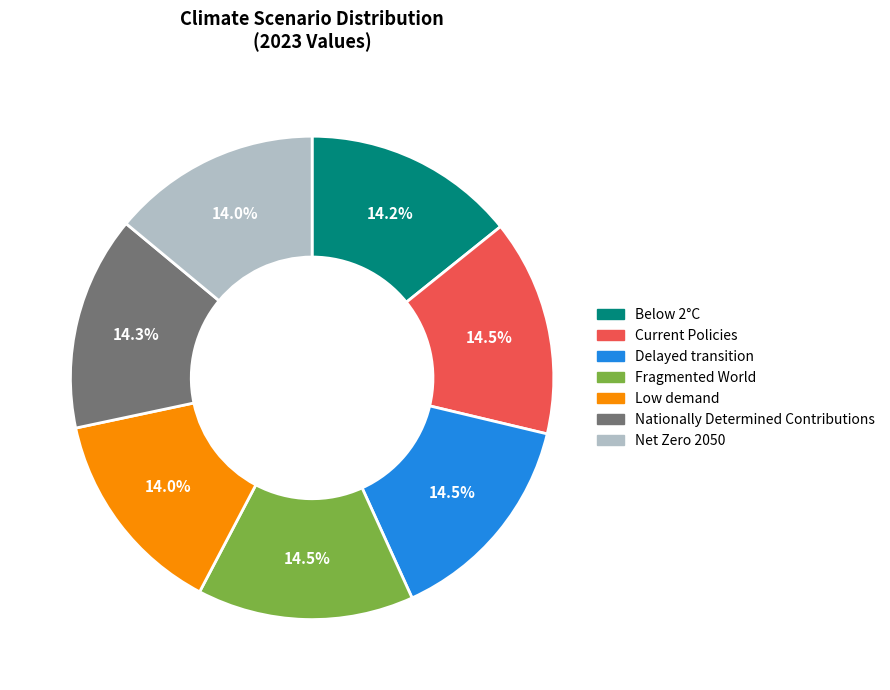

Is there a majority slice in this chart?

No